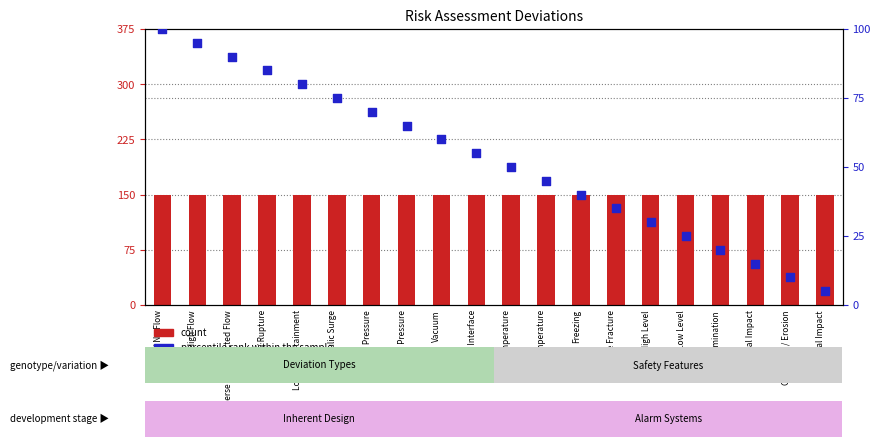

Which series has the largest total across all categories?

count